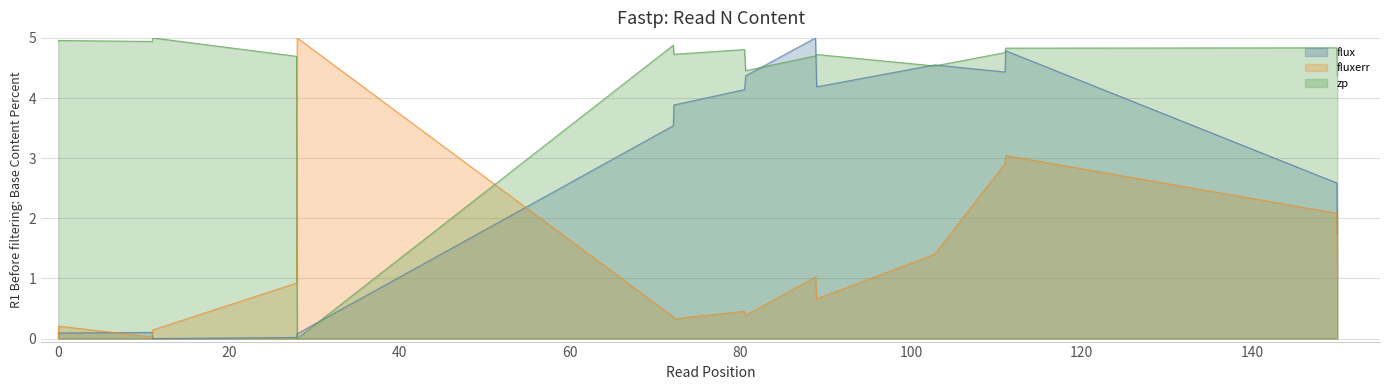

What is the maximum value shown in the chart?

5.0